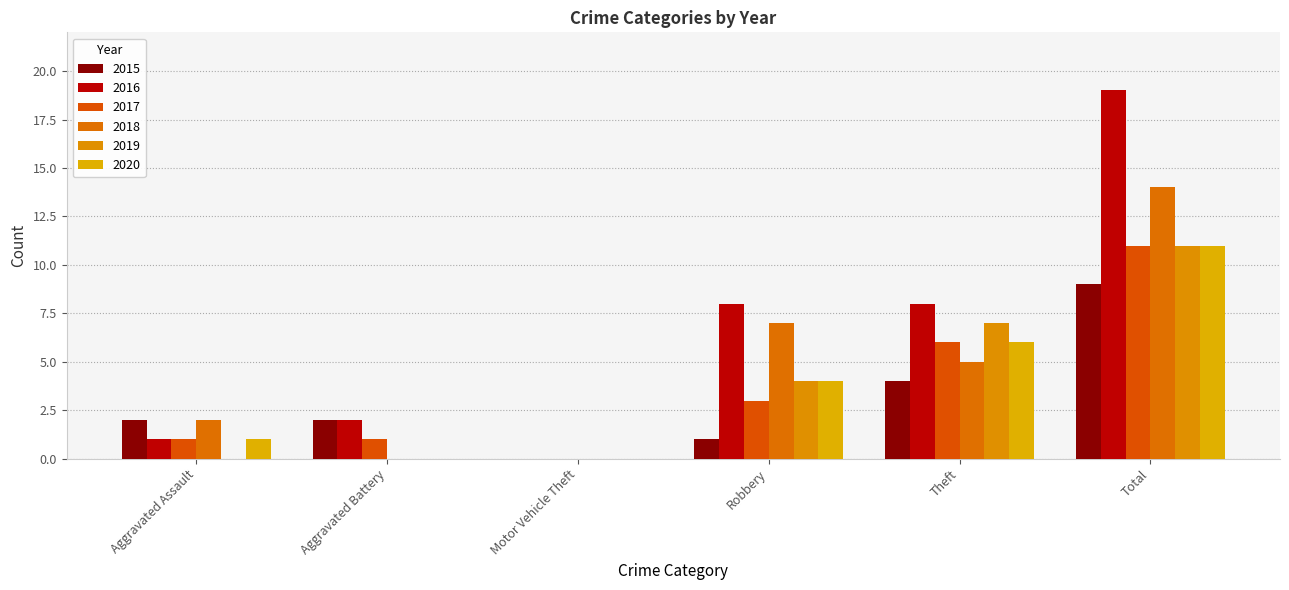

Which category has the lowest value in the 2018 series?

Aggravated Battery